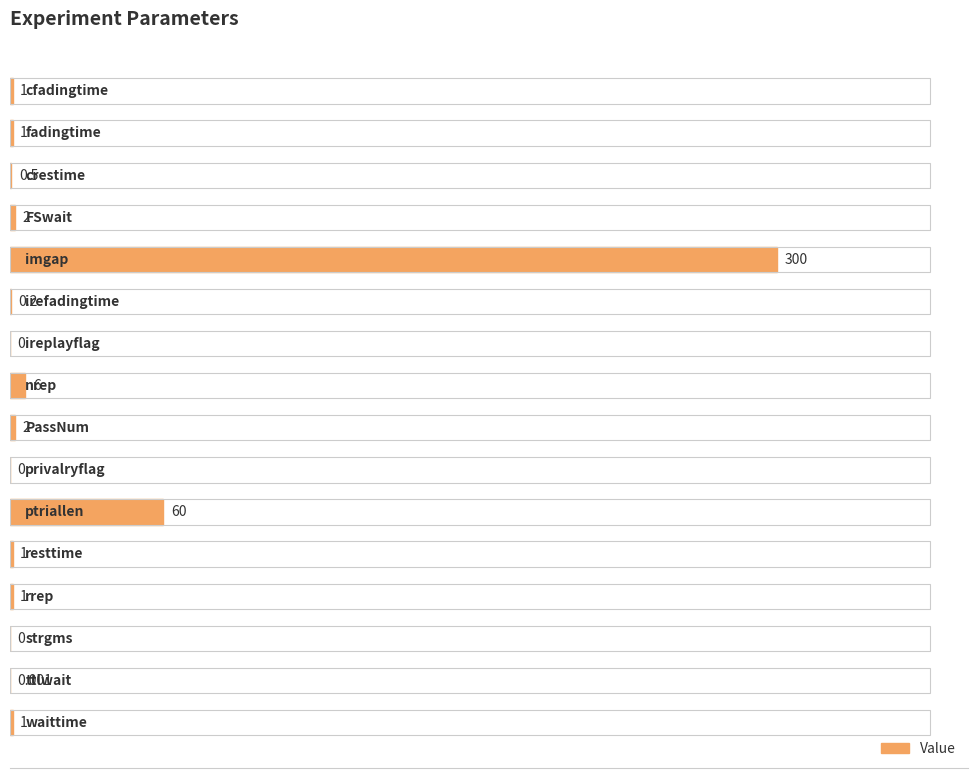

Does the chart contain stacked bars?

No